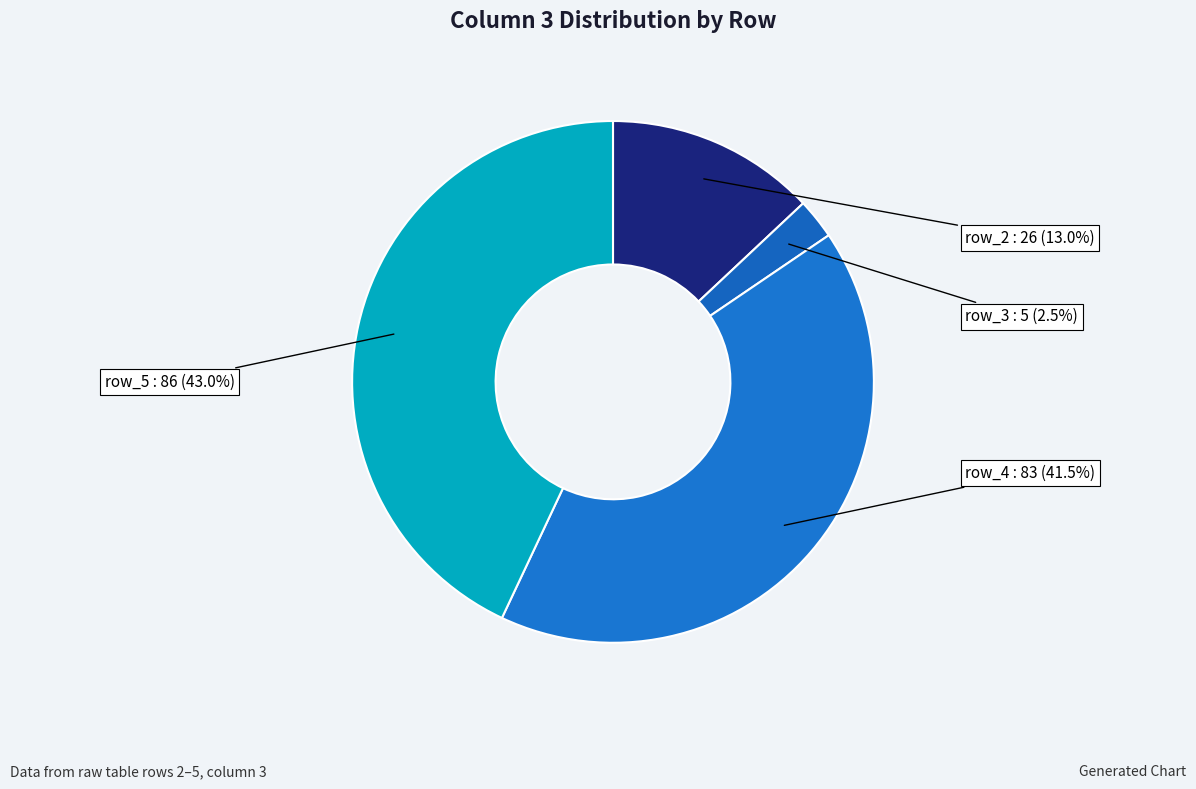

To the nearest percent, what is the difference between the largest and smallest slice percentages?

40%